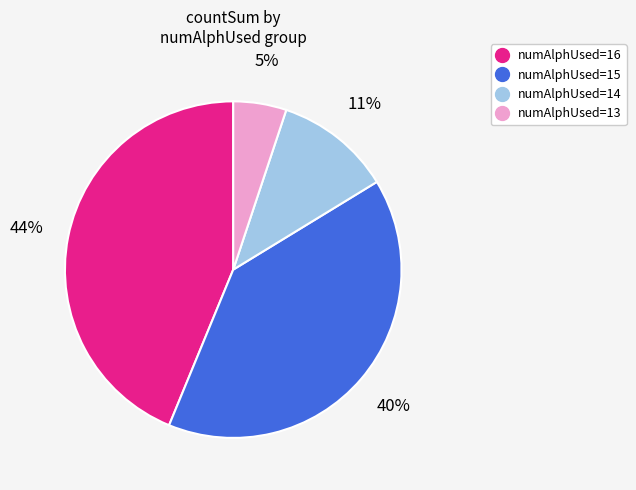

Does any single category account for the majority?

No